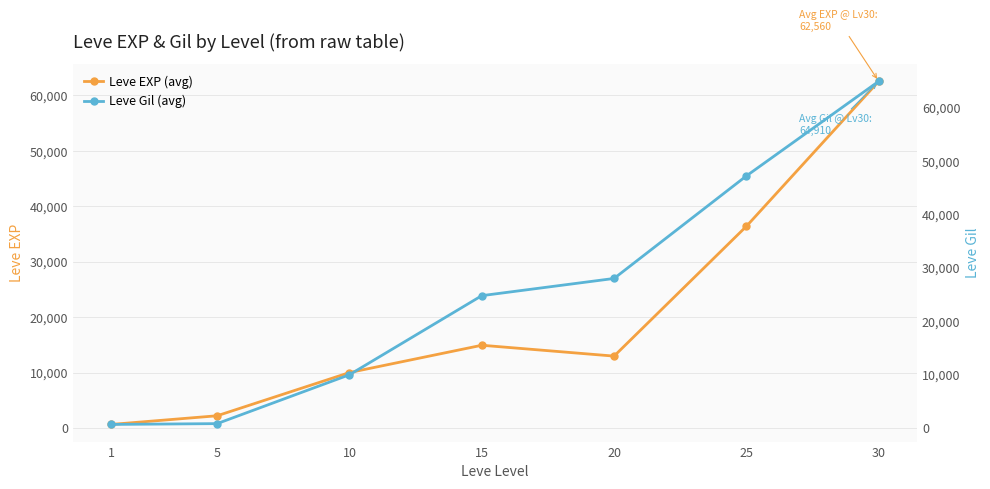

What is the maximum value for Leve EXP (avg)?

62560.0